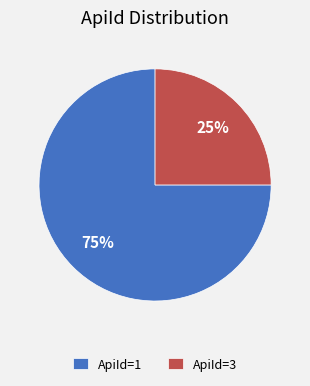

Is there a majority slice in this chart?

Yes